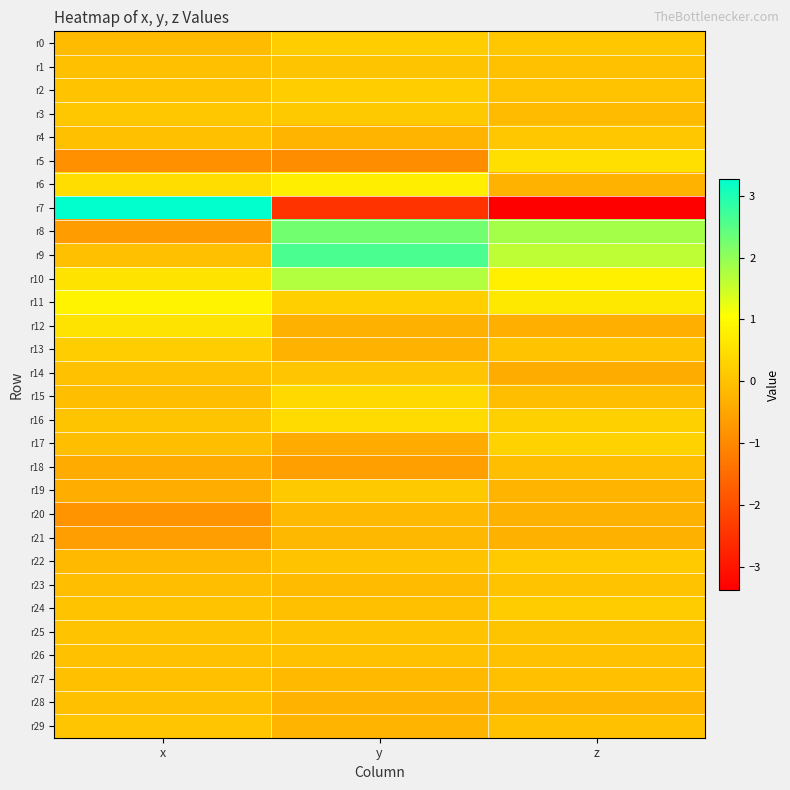

List the series in order of their peak value, lowest first.

r21, r20, r18, r28, r27, r26, r23, r25, r1, r29, r14, r4, r19, r3, r22, r24, r13, r2, r0, r17, r15, r16, r5, r12, r6, r11, r10, r8, r9, r7